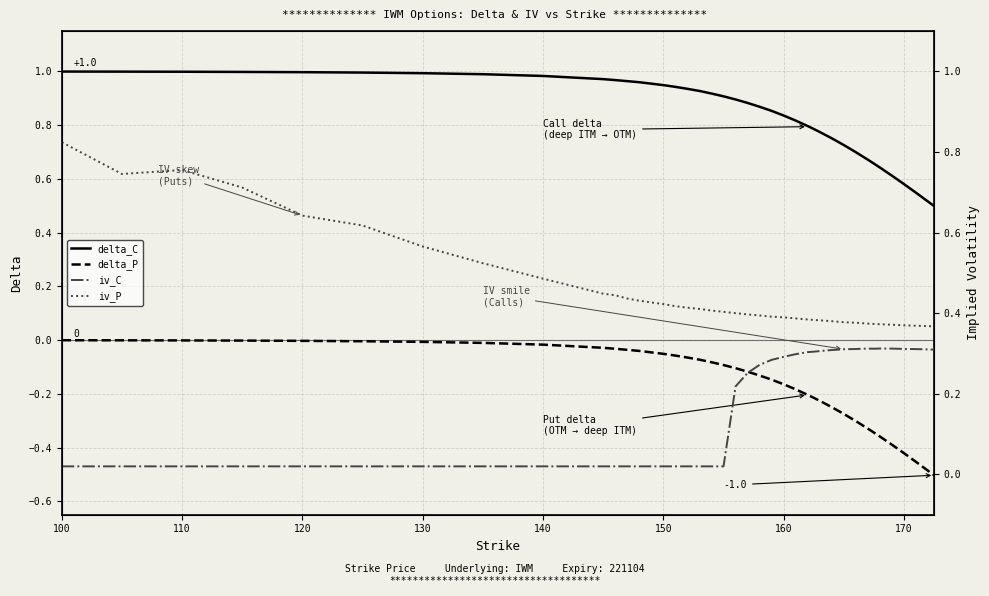

What is the lowest value of the iv_P series?

0.4